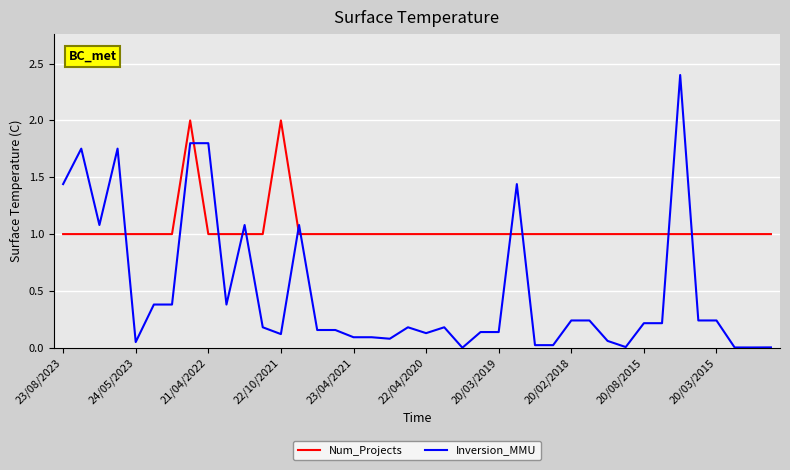

What is the maximum value for Num_Projects?

2.0